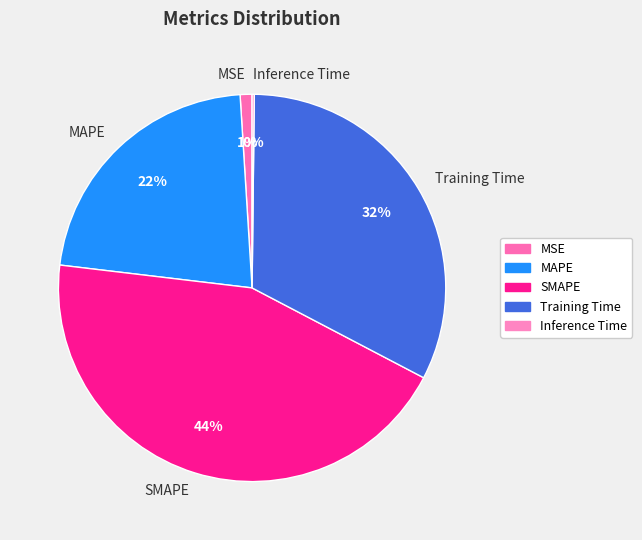

Which slice is the largest?

SMAPE